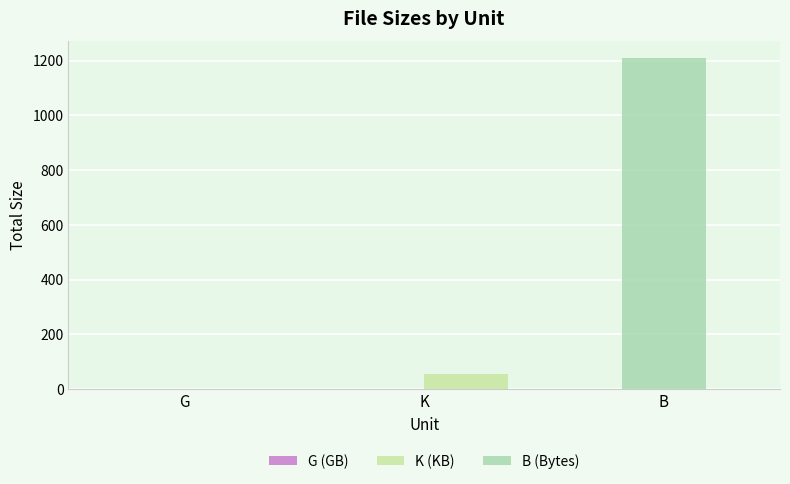

Reading left to right, transcribe all the data shown in this chart.

G (GB): 1.4	0.0	0.0
K (KB): 0.0	55.6	0.0
B (Bytes): 0.0	0.0	1210.0